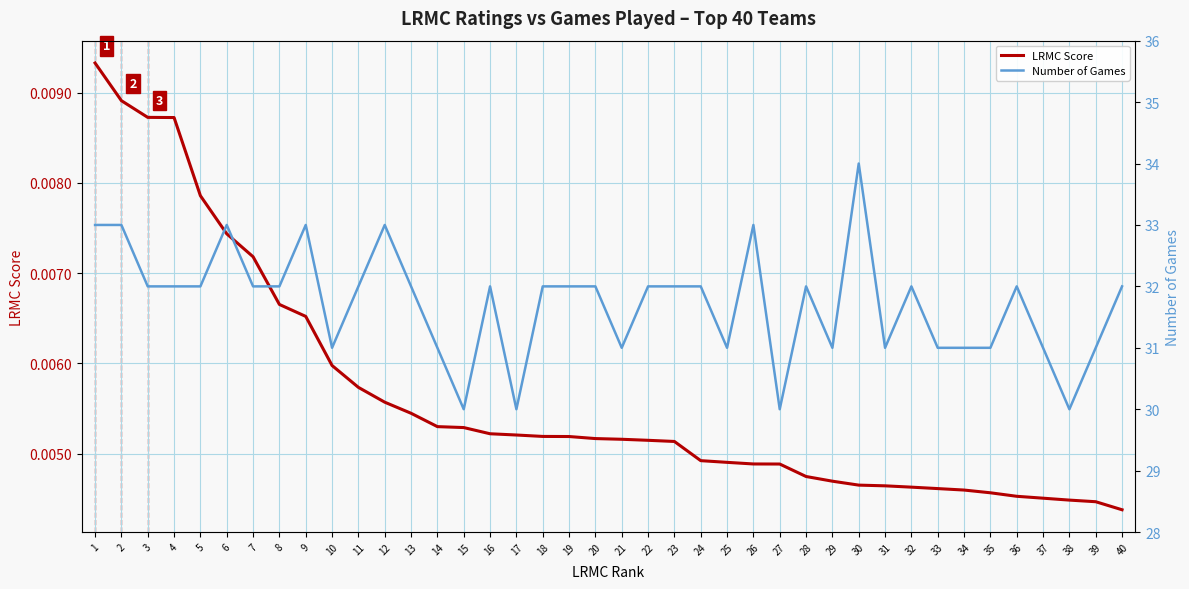

True or false: LRMC Score and Number of Games cross at least once.

False